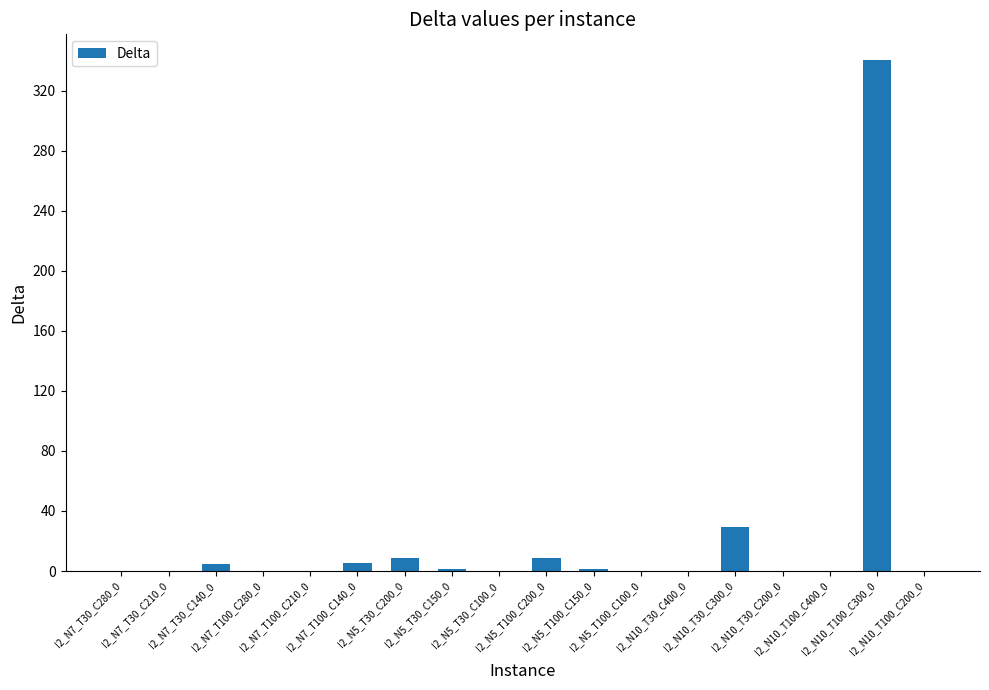

How many categories are shown in the chart?

18